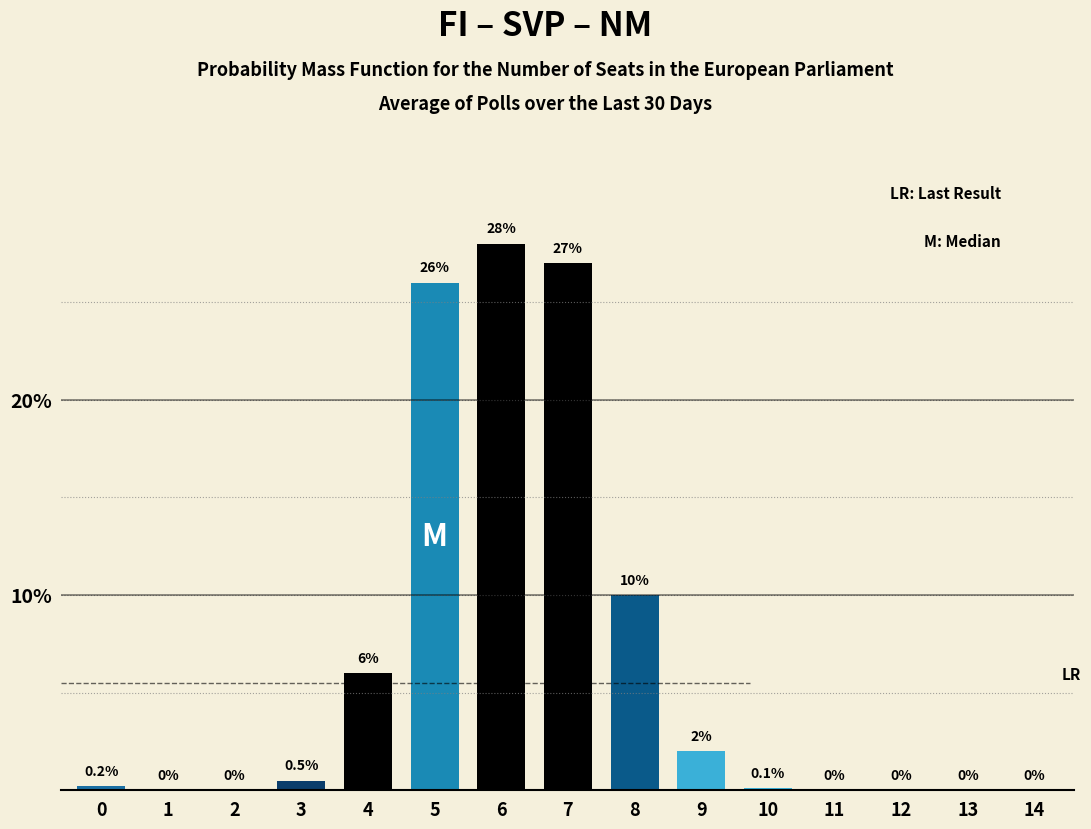

Reading left to right, transcribe all the data shown in this chart.

0=0.2	1=0.0	2=0.0	3=0.5	4=6.0	5=26.0	6=28.0	7=27.0	8=10.0	9=2.0	10=0.1	11=0.0	12=0.0	13=0.0	14=0.0